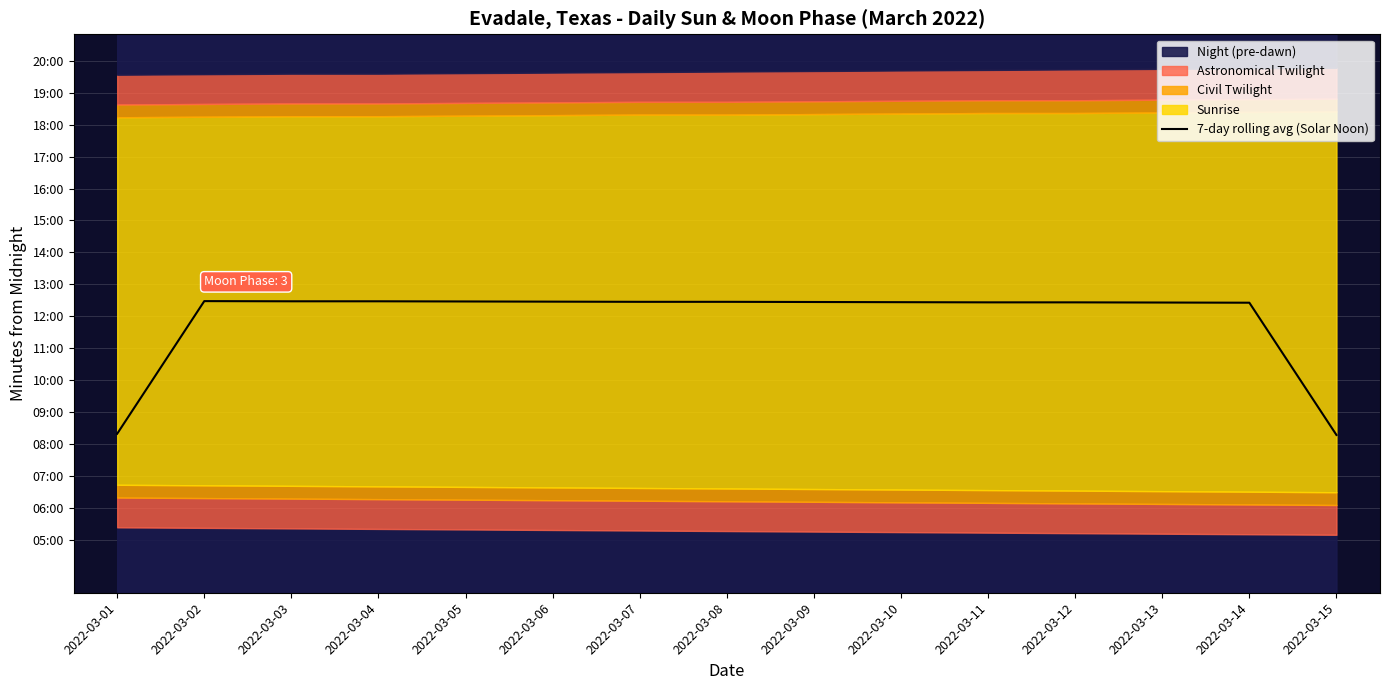

The chart shows a value of 748.0 at 2022-03-03. True or false?

True